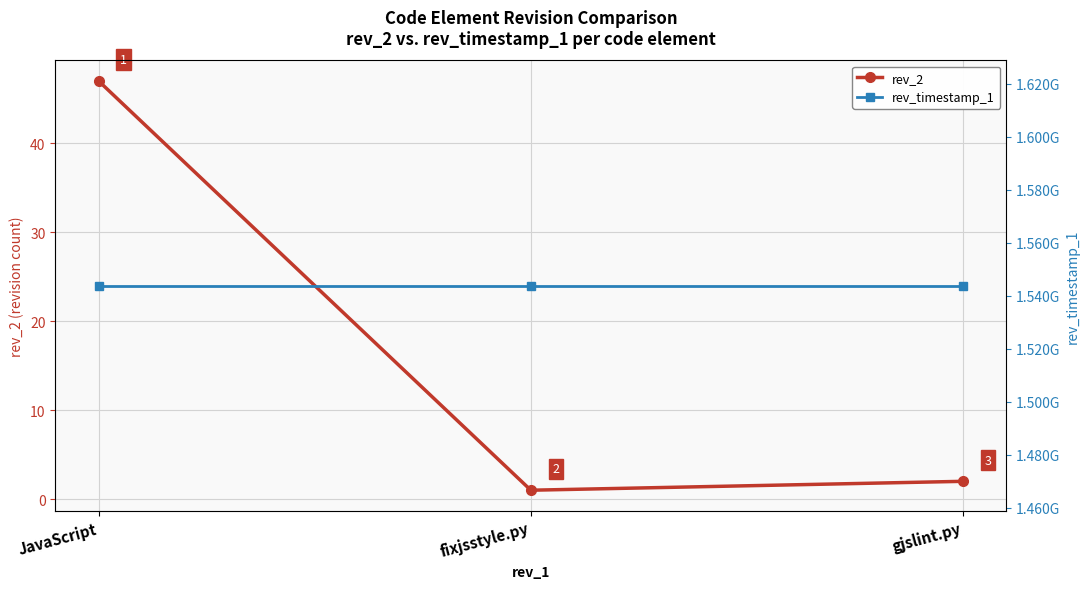

Is it true that rev_timestamp_1 equals 755966406 at gjslint.py?

False